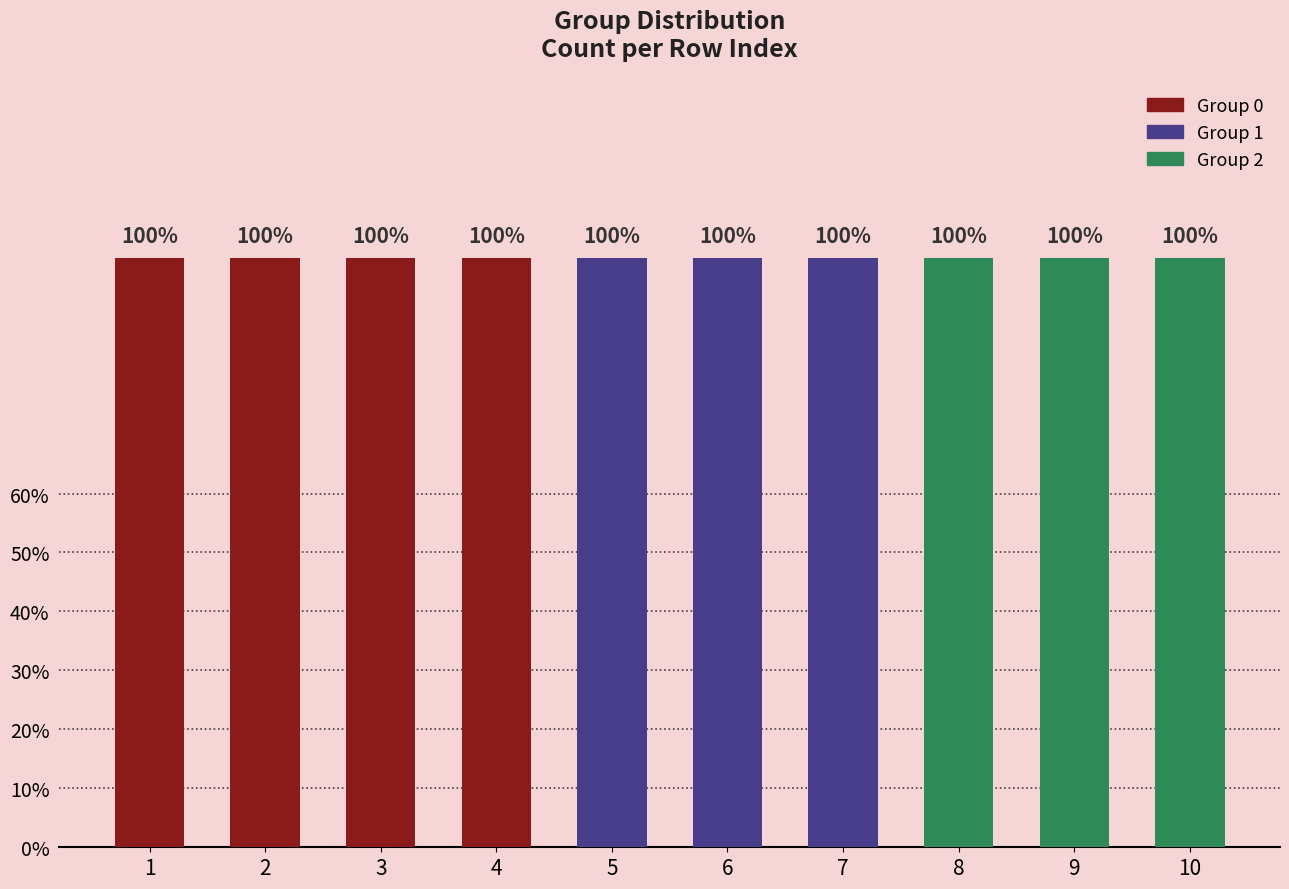

How many positive values does the Group 0 series have?

4